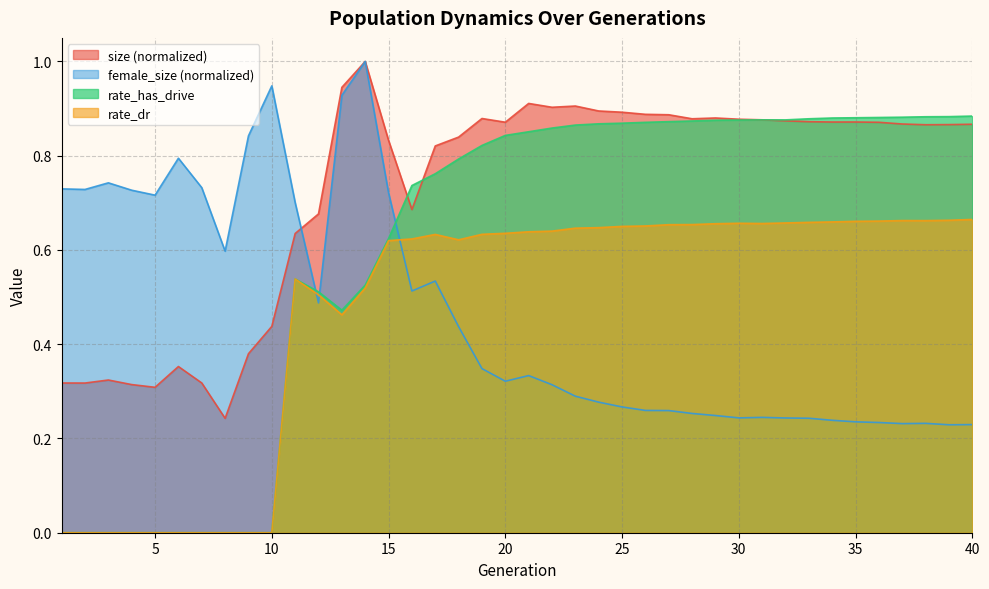

What is the sum of the rate_has_drive values at 13 and 3?

0.5